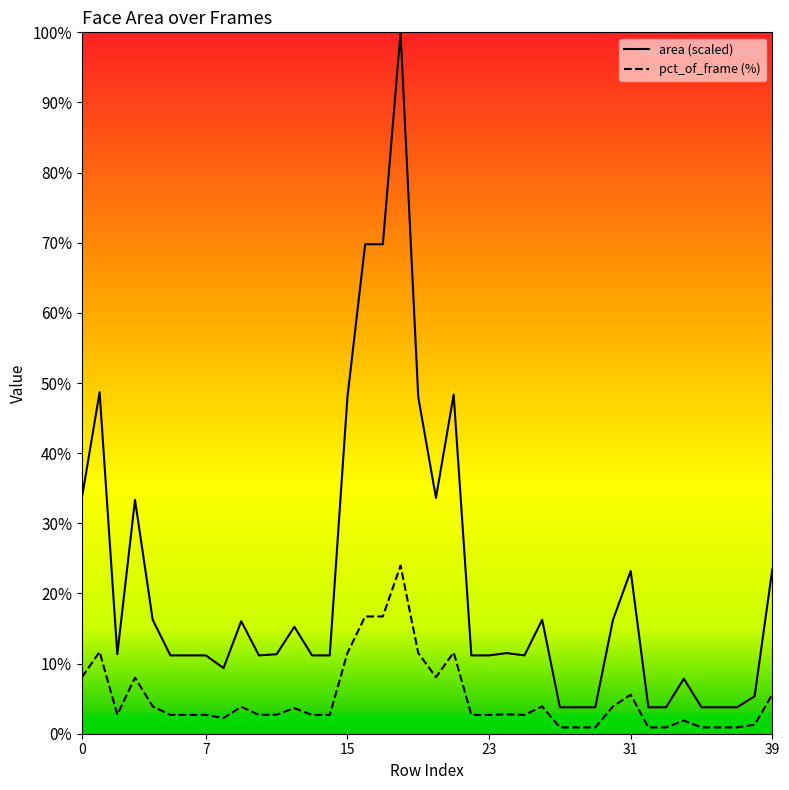

True or false: pct_of_frame and area cross at least once.

False